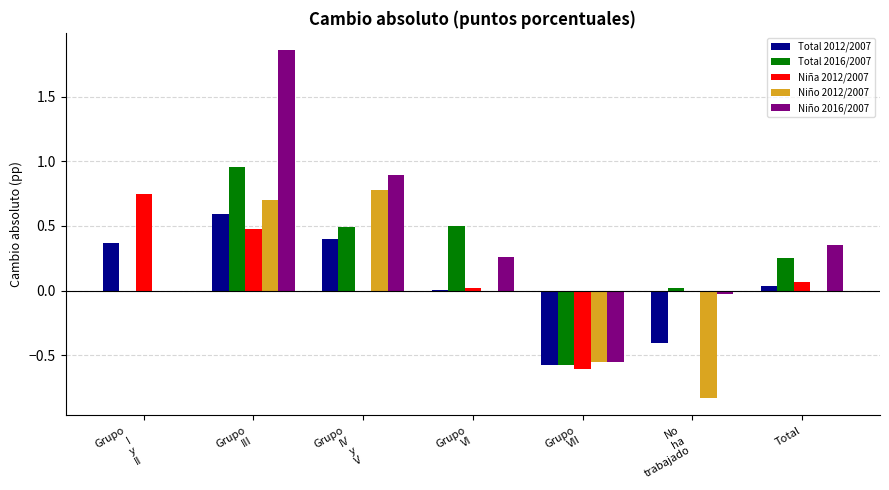

How many data points does each series have?

7